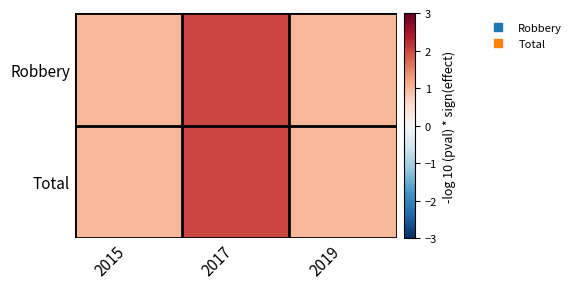

Rank the series at 2015 from highest to lowest value.

Robbery, Total